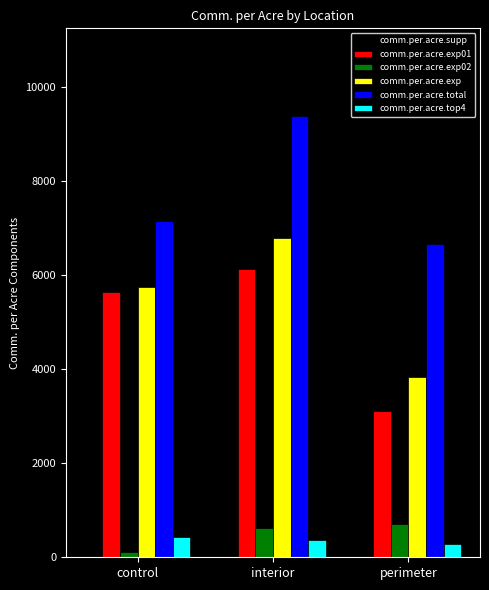

Which category has the highest value across all series?

interior